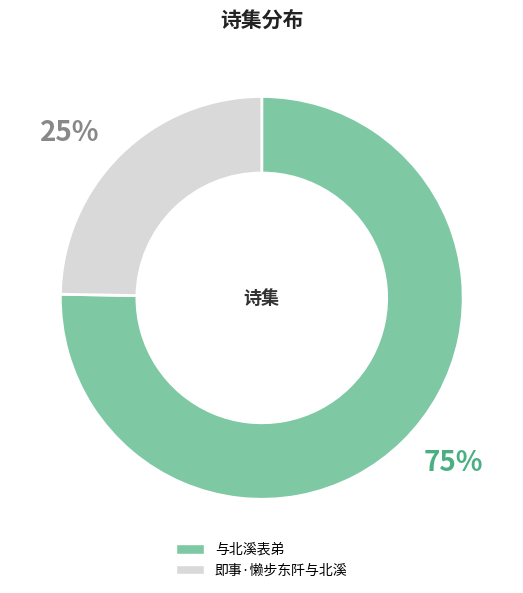

Rank the categories by value from lowest to highest.

即事·懒步东阡与北溪, 与北溪表弟